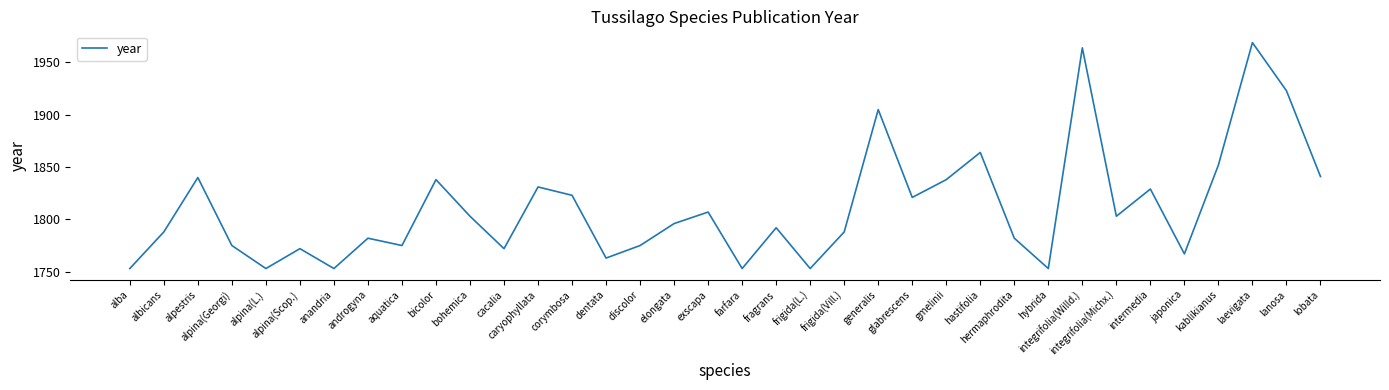

What is the maximum value shown in the chart?

1969